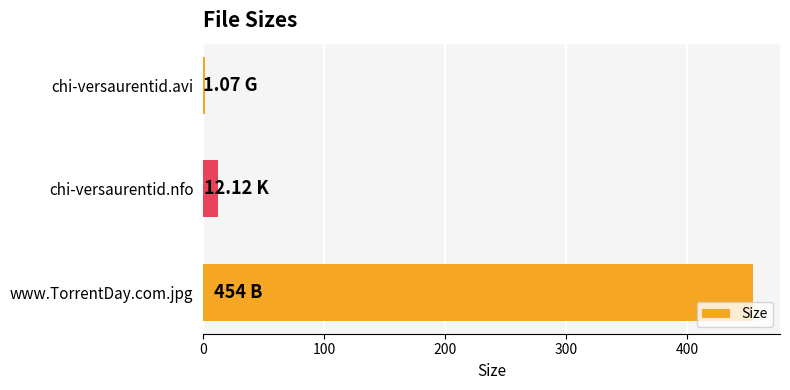

Where is the data nearest to the value 227?

chi-versaurentid.nfo